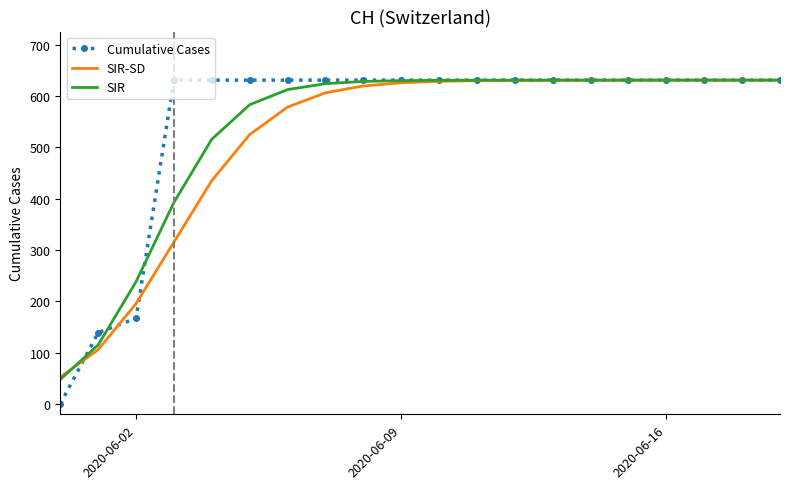

What is the highest value of the SIR series?

631.0